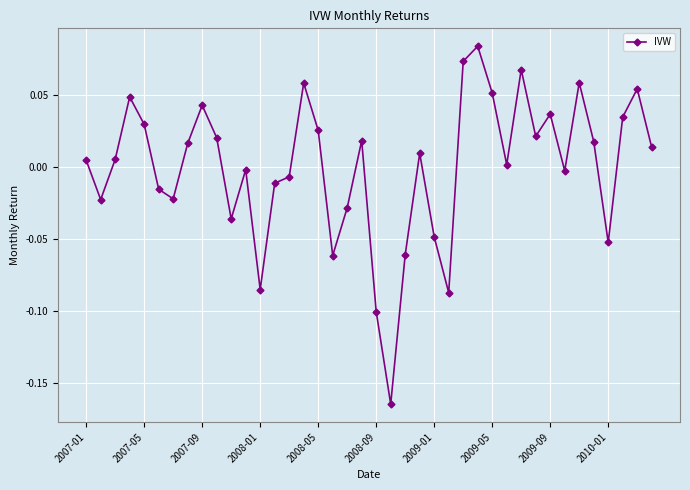

How many lines are shown in the chart?

1